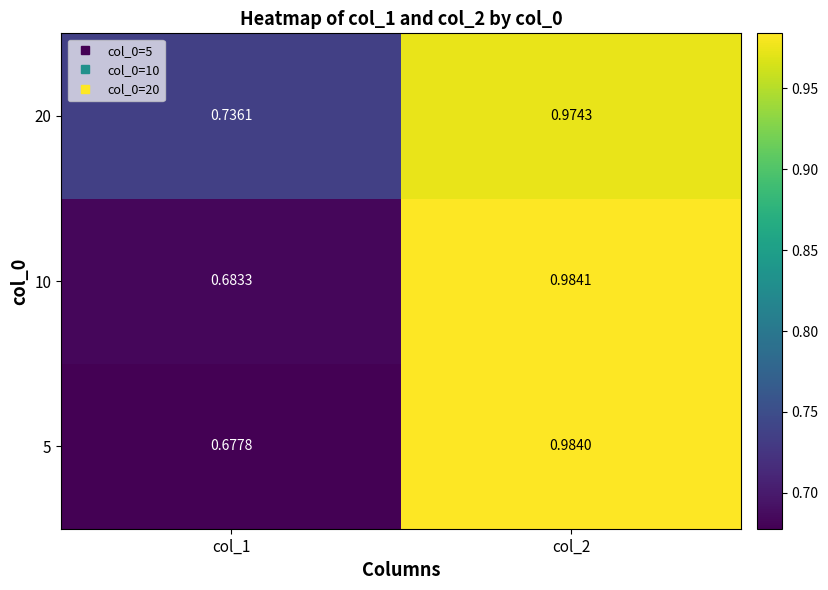

At col_1, list the series in order from smallest to largest.

5, 10, 20